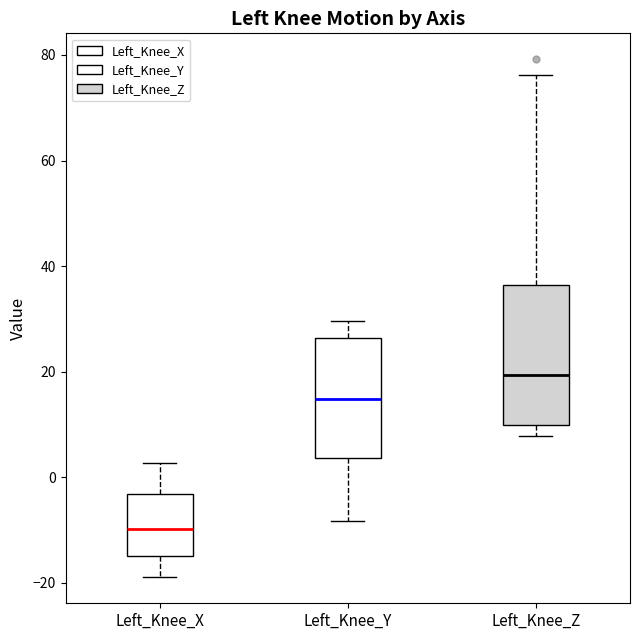

Where does the upper whisker of the box for Left_Knee_Z end on the y-axis? The values are not printed on the chart, so give them approximately, as read against the axis.

76